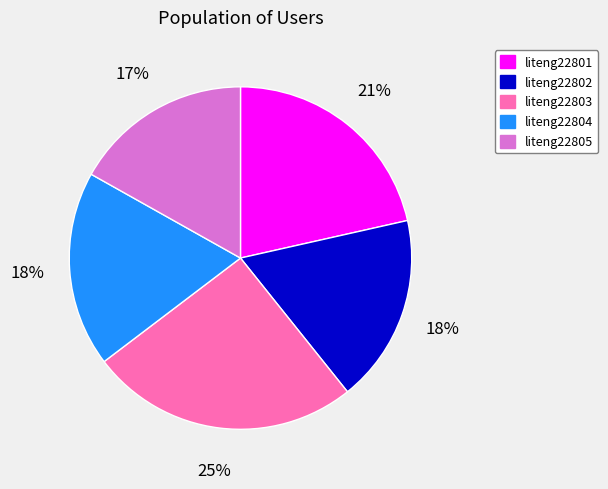

Is the sum of liteng22801 and liteng22804 greater than half?

No